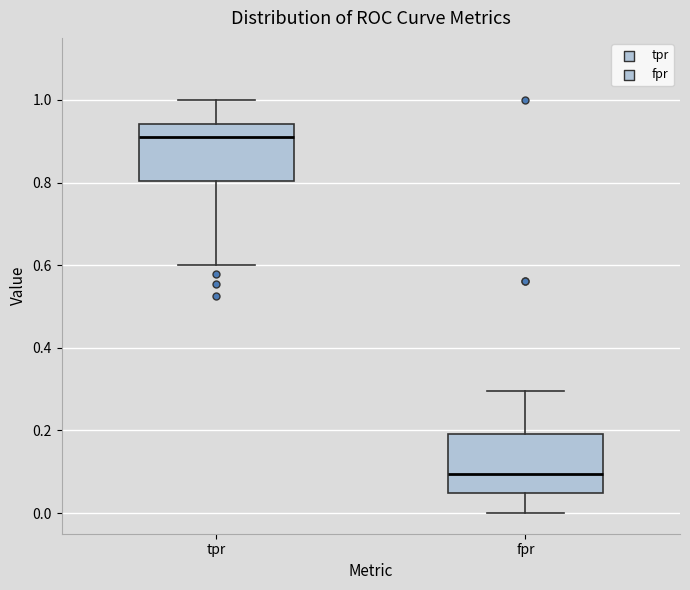

Which box has the lowest median line?

fpr